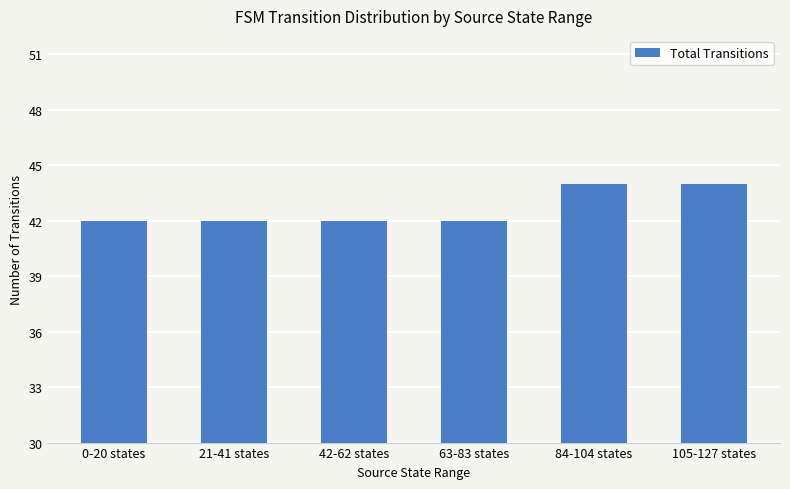

Reading right to left, list all the values displayed in this chart.

44	44	42	42	42	42